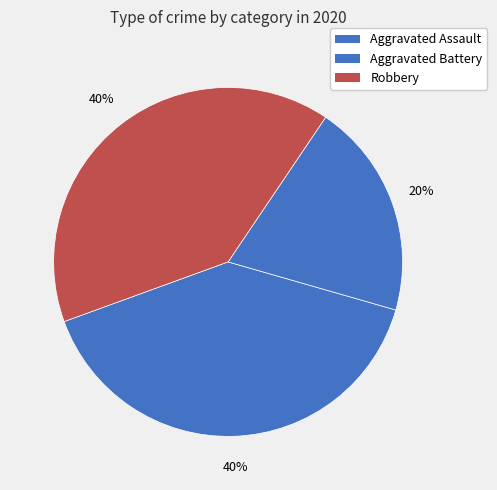

Which slice is the smallest?

Aggravated Battery